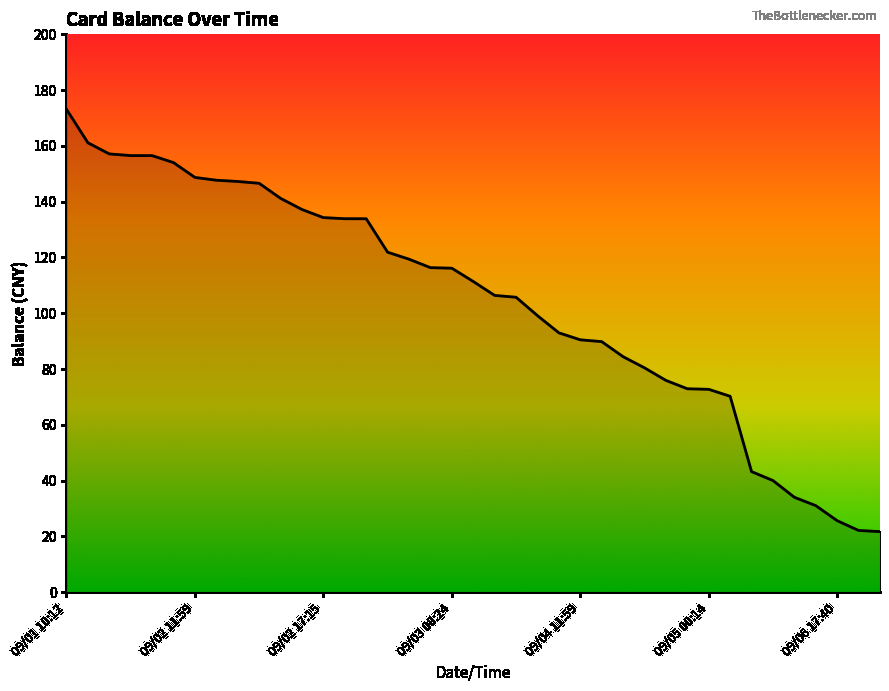

What is the minimum value shown in the chart?

21.7